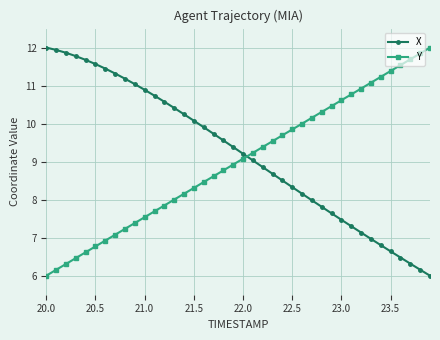

What is the maximum value shown in the chart?

12.0